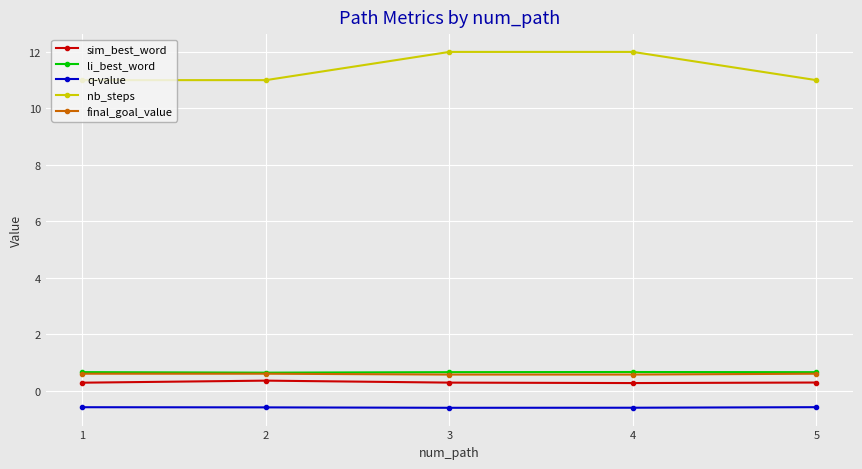

What is the value of the final_goal_value point at the 5th from the left?

0.6